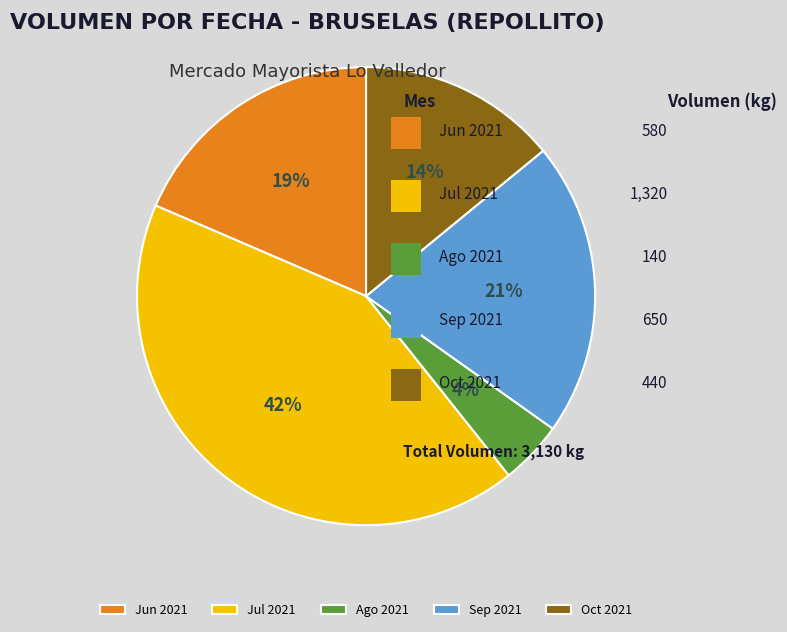

Combined, do Sep 2021 and Jun 2021 account for over 50%?

No